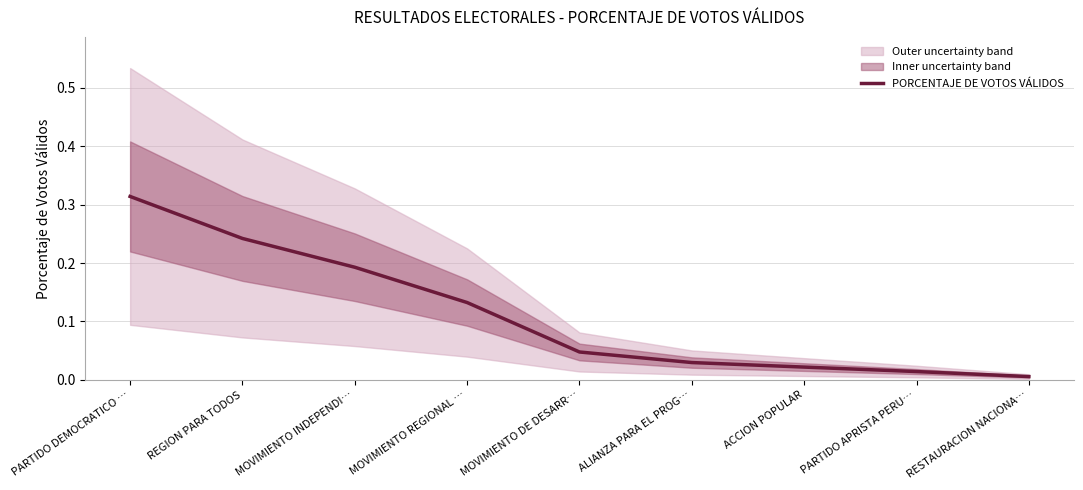

What is the label of the 9th point from the left?

RESTAURACION NACIONA…